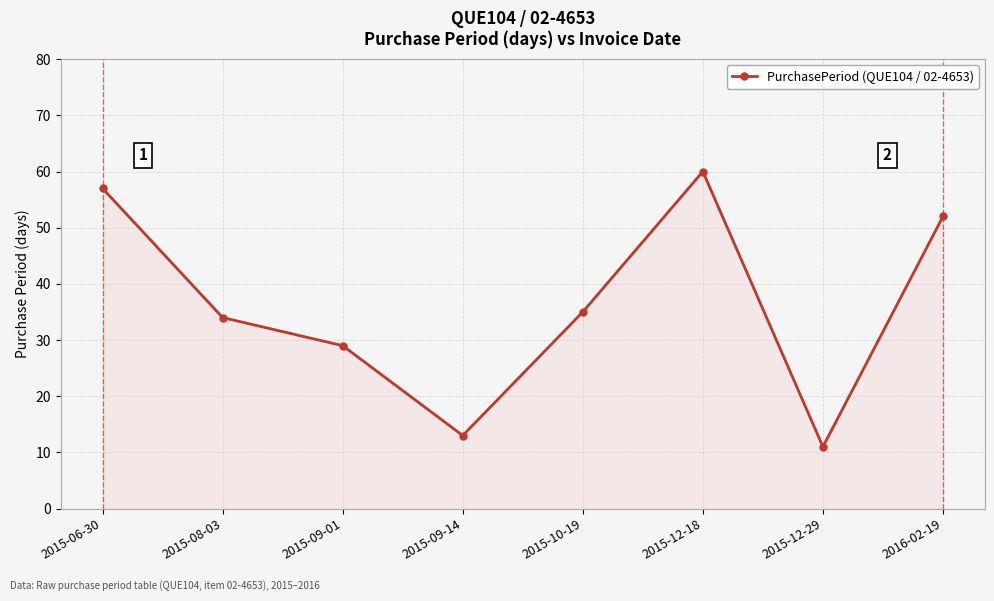

How many interior local valleys (lower than both neighbors) does the data have?

2